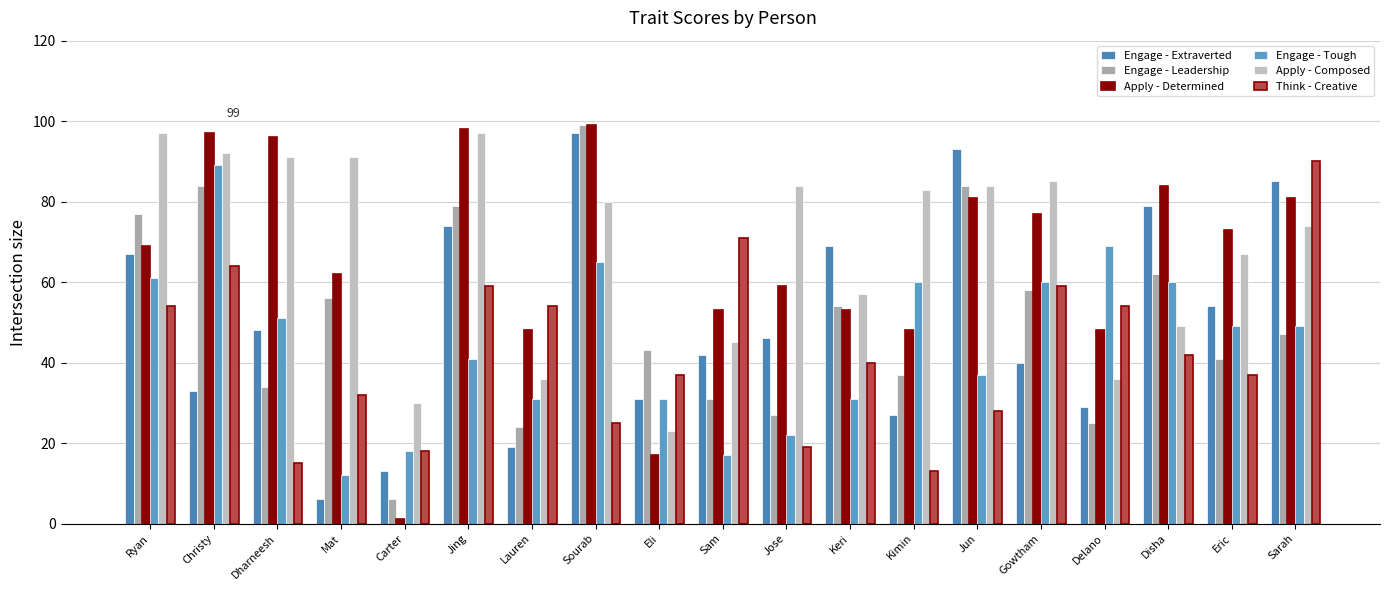

Is it true that Apply - Composed equals 140 at Gowtham?

False